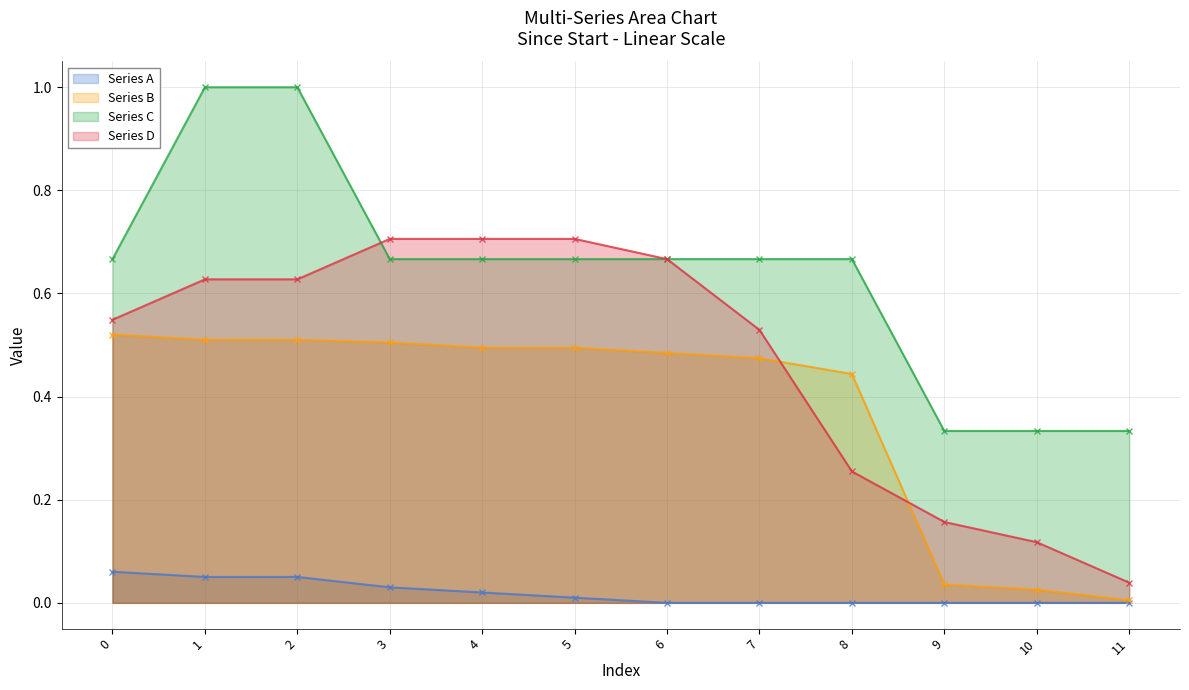

Reading left to right, transcribe all the data shown in this chart.

Series A: 0=0.1	1=0.1	2=0.1	3=0.0	4=0.0	5=0.0	6=0.0	7=0.0	8=0.0	9=0.0	10=0.0	11=0.0
Series B: 0=0.5	1=0.5	2=0.5	3=0.5	4=0.5	5=0.5	6=0.5	7=0.5	8=0.4	9=0.0	10=0.0	11=0.0
Series C: 0=0.7	1=1.0	2=1.0	3=0.7	4=0.7	5=0.7	6=0.7	7=0.7	8=0.7	9=0.3	10=0.3	11=0.3
Series D: 0=0.5	1=0.6	2=0.6	3=0.7	4=0.7	5=0.7	6=0.7	7=0.5	8=0.3	9=0.2	10=0.1	11=0.0